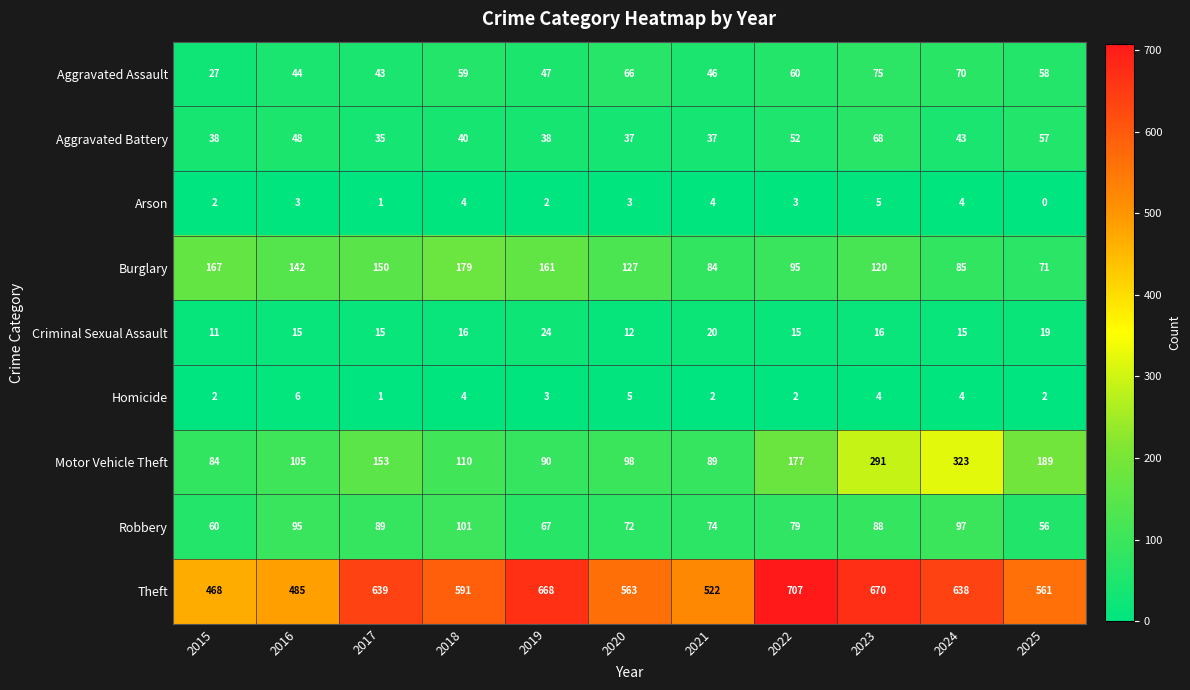

How many series are shown in this chart?

9